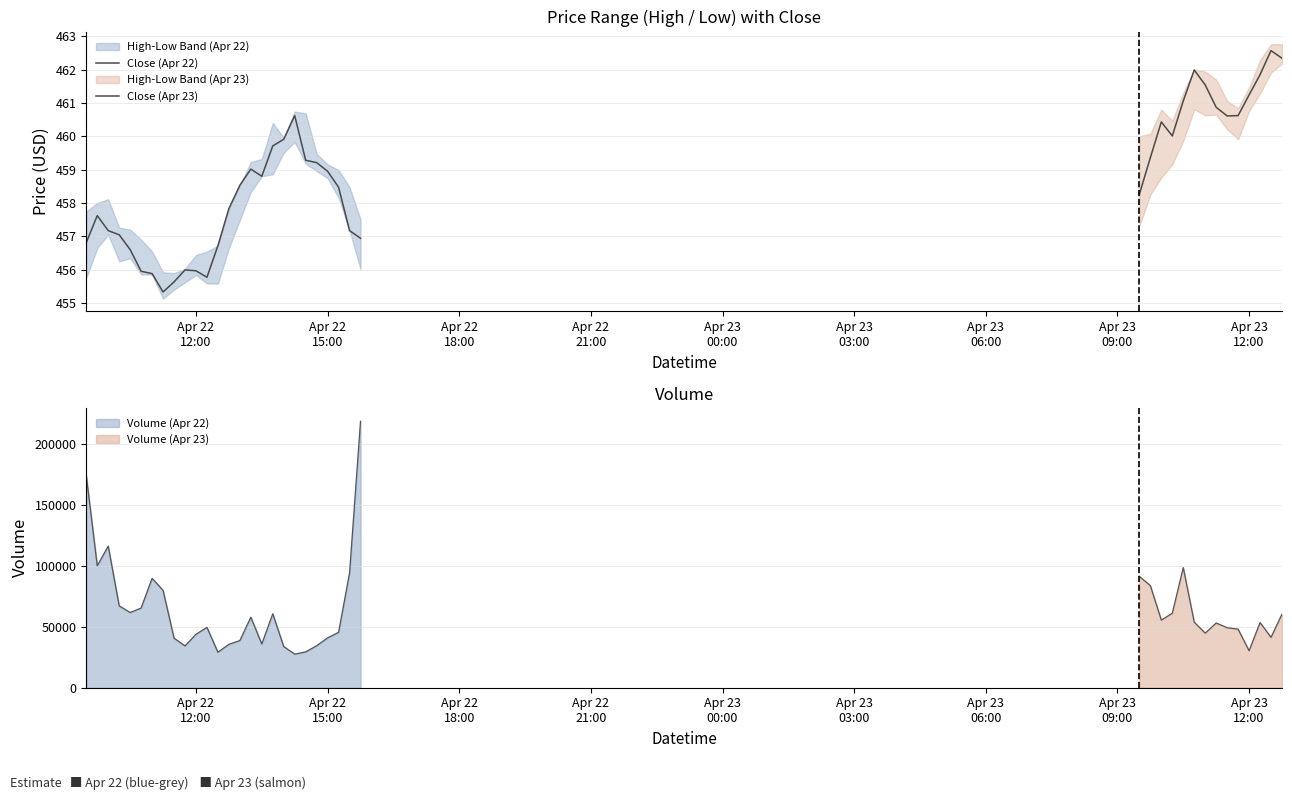

At which category does High reach its first local valley?

8